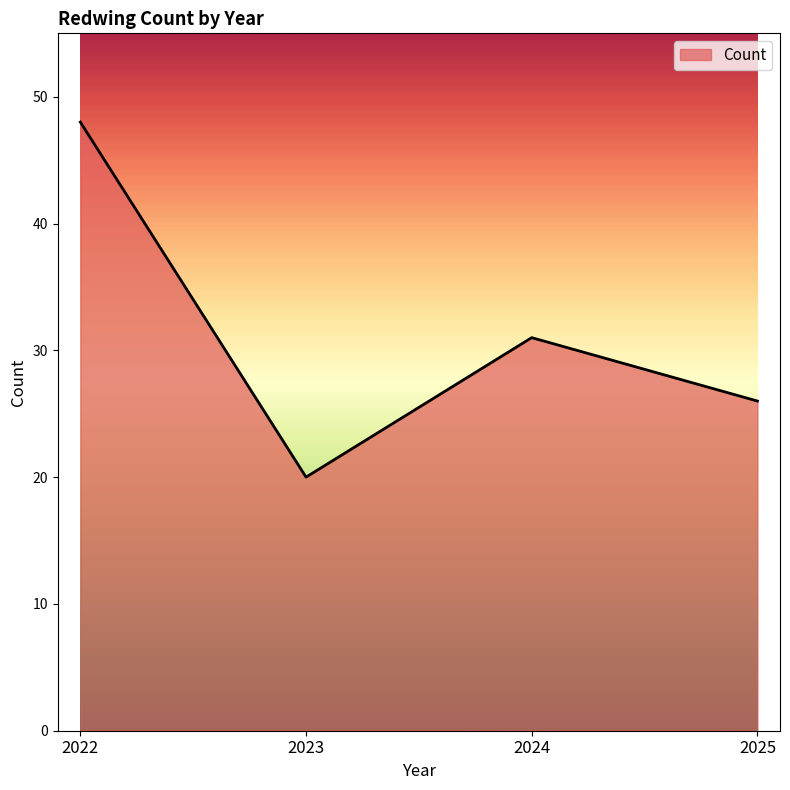

True or false: the data has more than 1 interior local peaks.

False